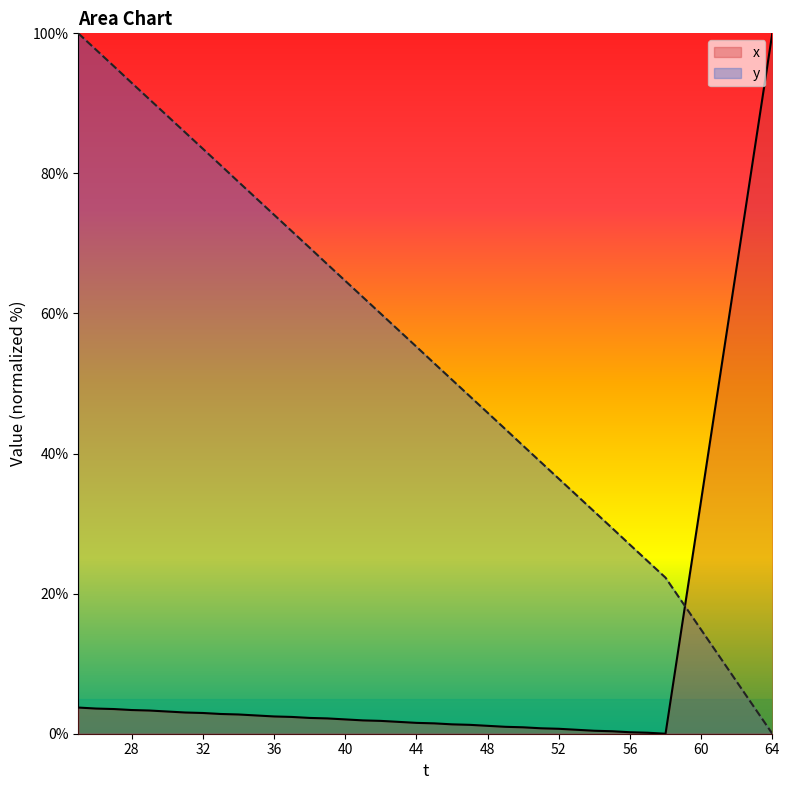

Which series has the largest total across all categories?

y